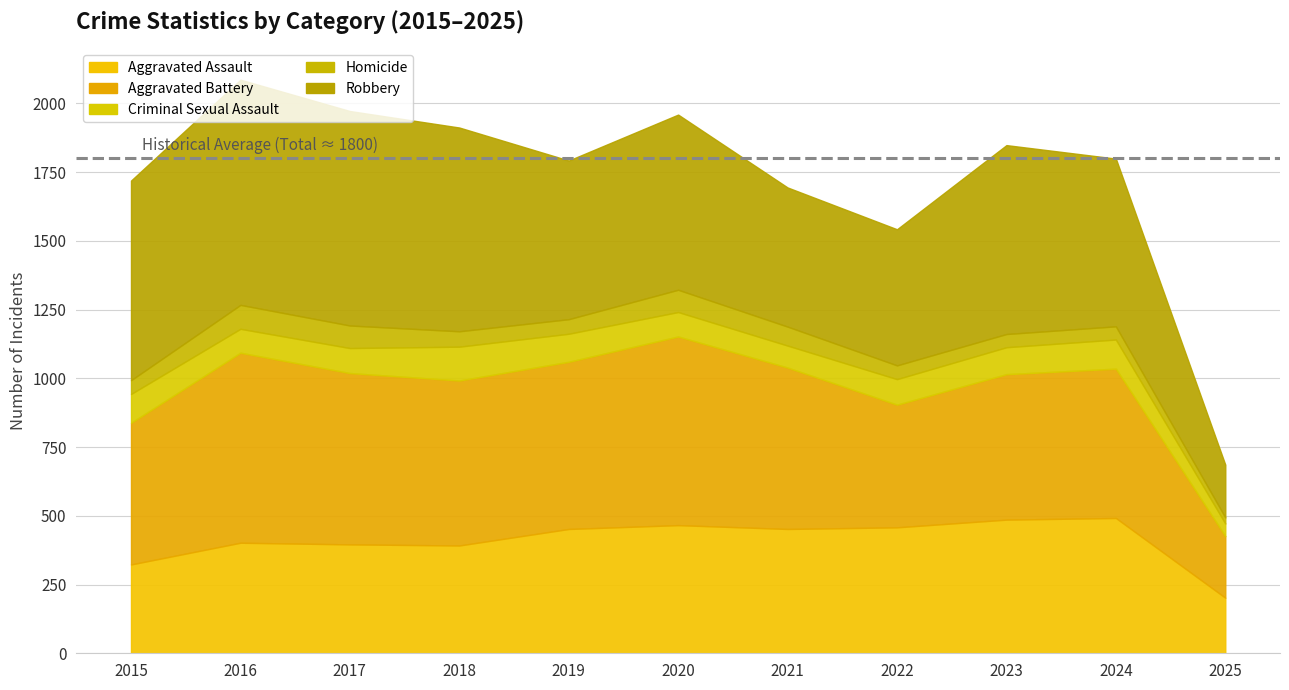

What is the difference between the maximum and minimum values in the Aggravated Battery series?

467